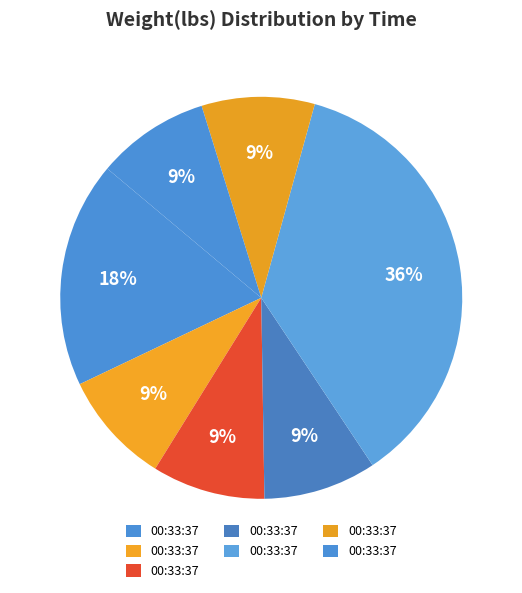

How many segments does this pie chart have?

7